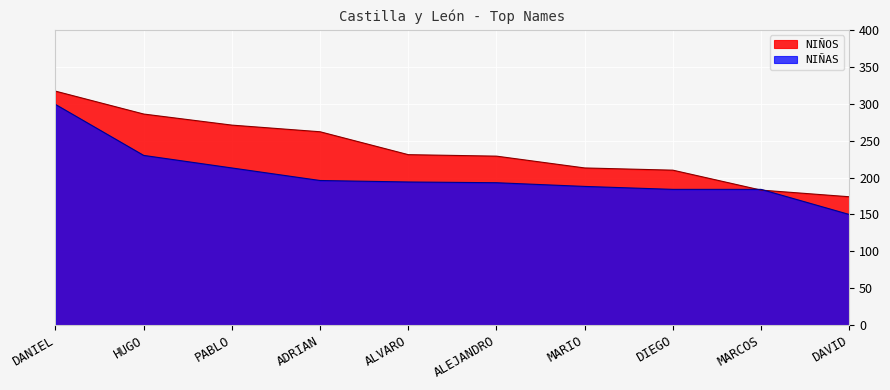

List the series in order of their peak value, highest first.

NIÑOS, NIÑAS